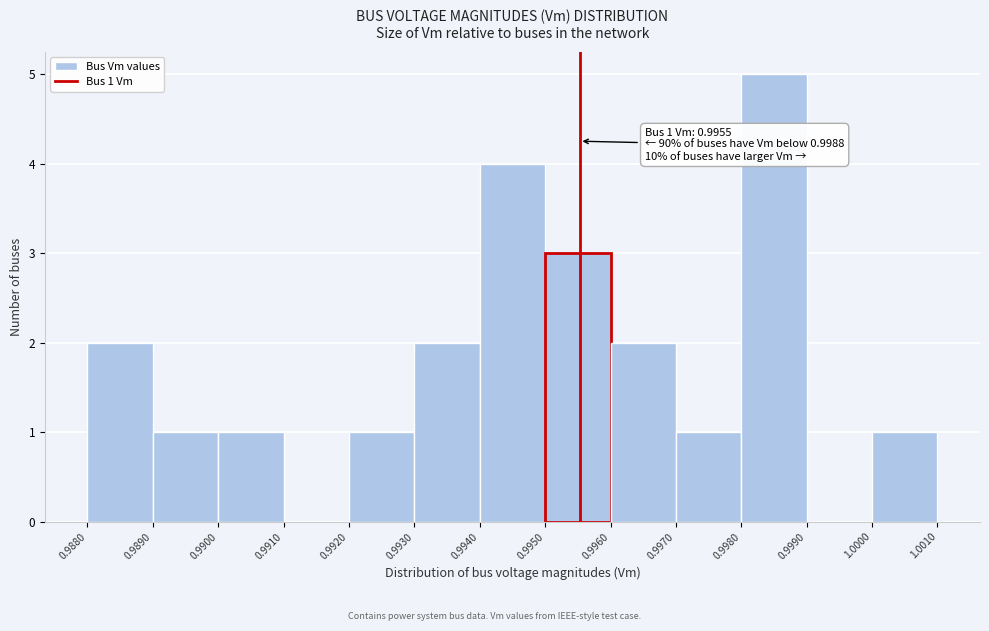

Over which range of the x-axis is the bar tallest?

0.9980 to 0.9990